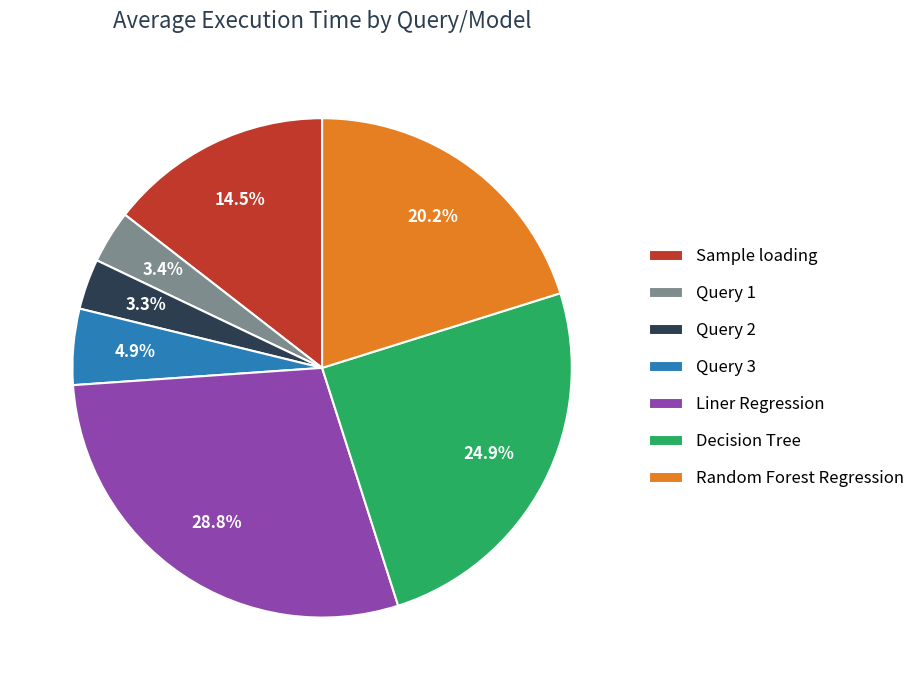

To the nearest percent, what is the average slice percentage?

14%